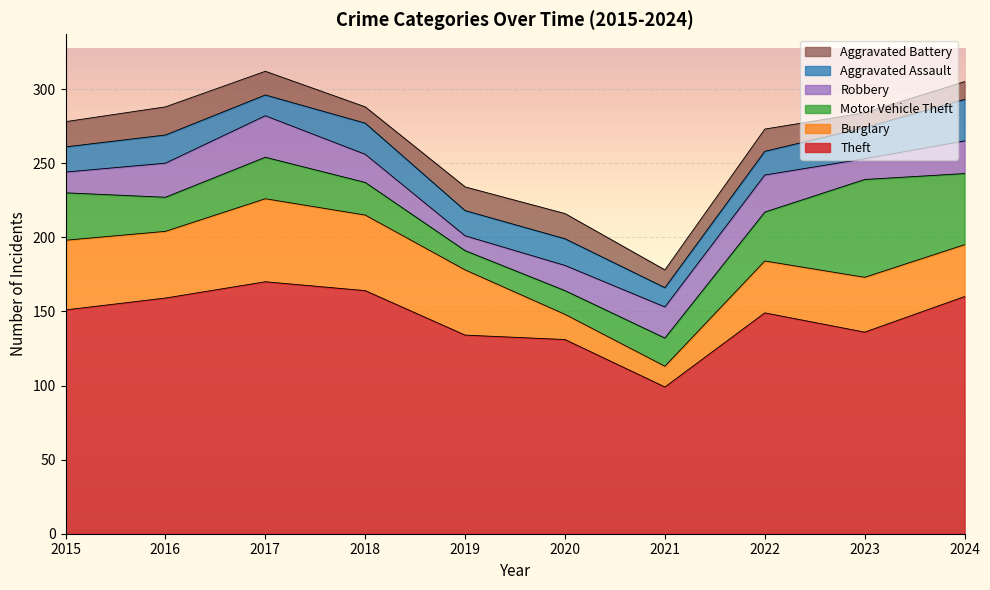

True or false: Theft and Robbery cross at least once.

False